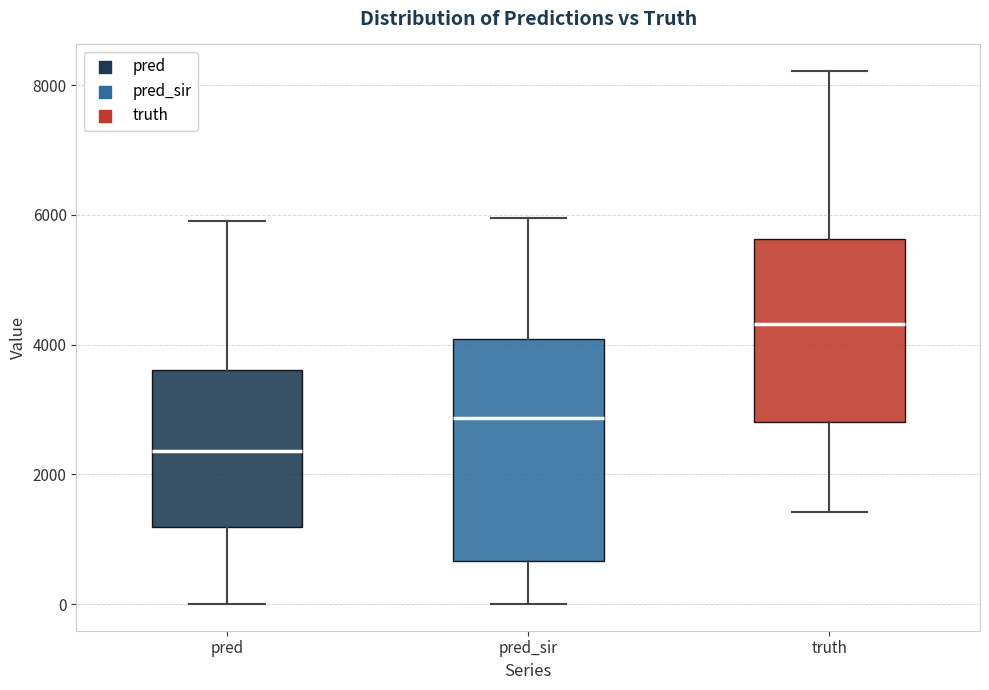

Reading left to right, read every box against the y-axis: the position of its median line, the range the box covers, and the ends of its whiskers. The values are not printed on the chart, so give them approximately, as read against the axis.

pred: median 2400, box 1200 to 3600, whiskers 0 to 6000
pred_sir: median 2800, box 600 to 4000, whiskers 0 to 6000
truth: median 4400, box 2800 to 5600, whiskers 1400 to 8200